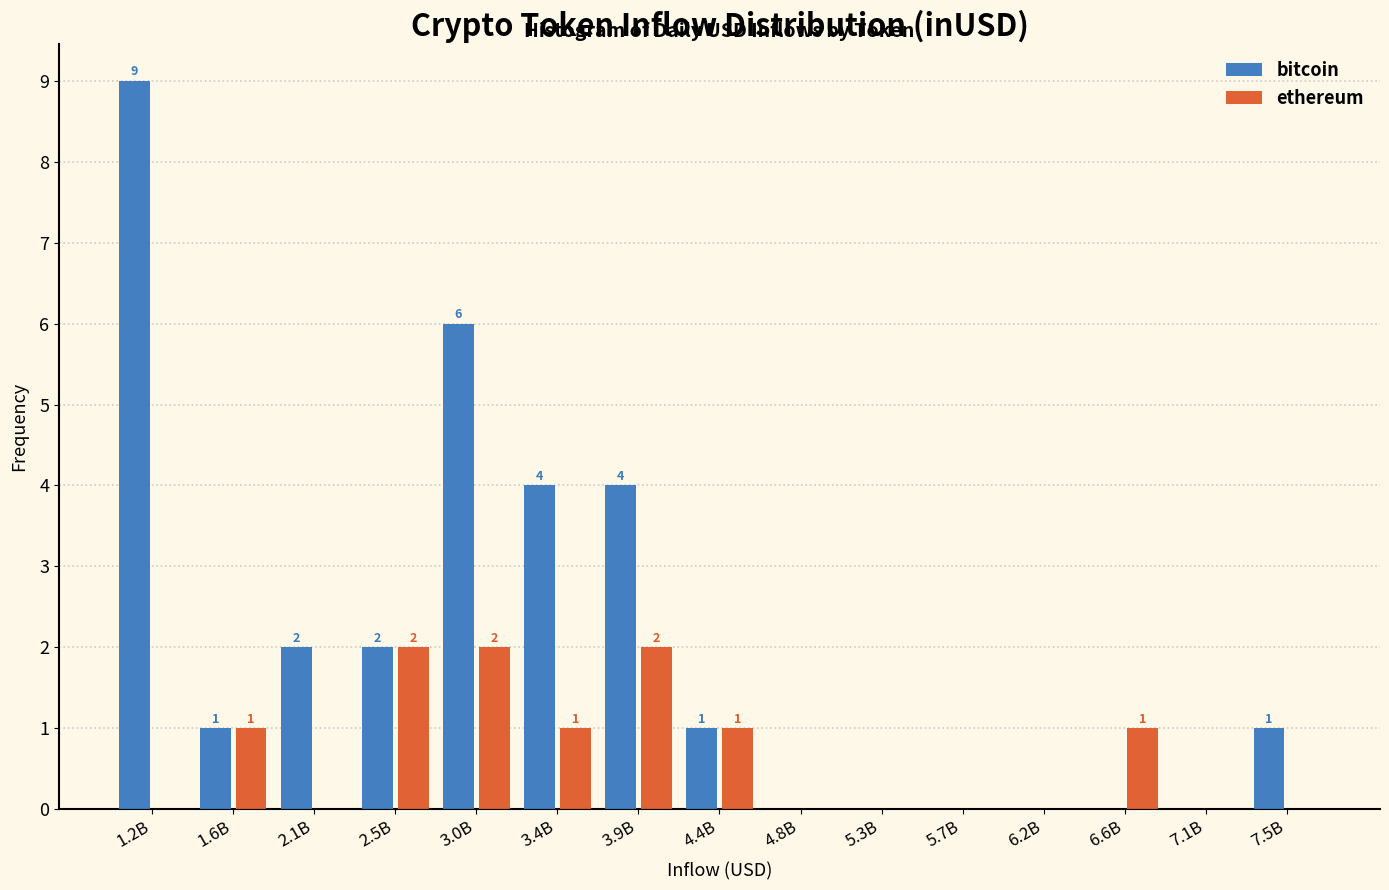

Reading left to right, transcribe all the data shown in this chart.

bitcoin: 1.2B=9	1.6B=1	2.1B=2	2.5B=2	3.0B=6	3.4B=4	3.9B=4	4.4B=1	4.8B=0	5.3B=0	5.7B=0	6.2B=0	6.6B=0	7.1B=0	7.5B=1
ethereum: 1.2B=0	1.6B=1	2.1B=0	2.5B=2	3.0B=2	3.4B=1	3.9B=2	4.4B=1	4.8B=0	5.3B=0	5.7B=0	6.2B=0	6.6B=1	7.1B=0	7.5B=0